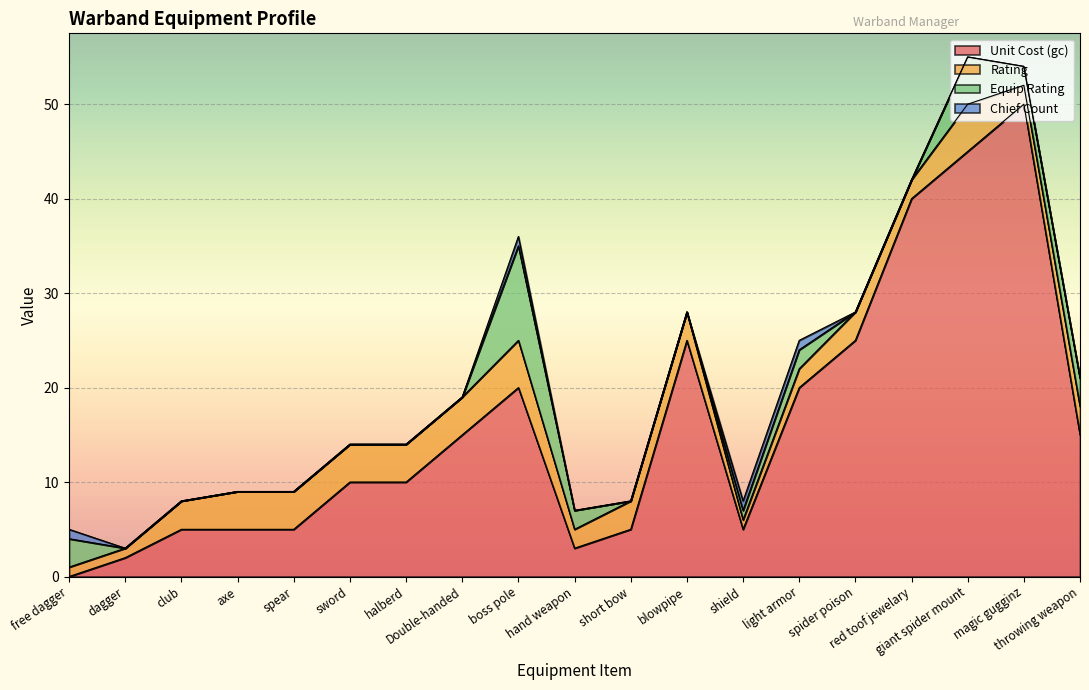

At how many categories does at least one series exceed 2?

18